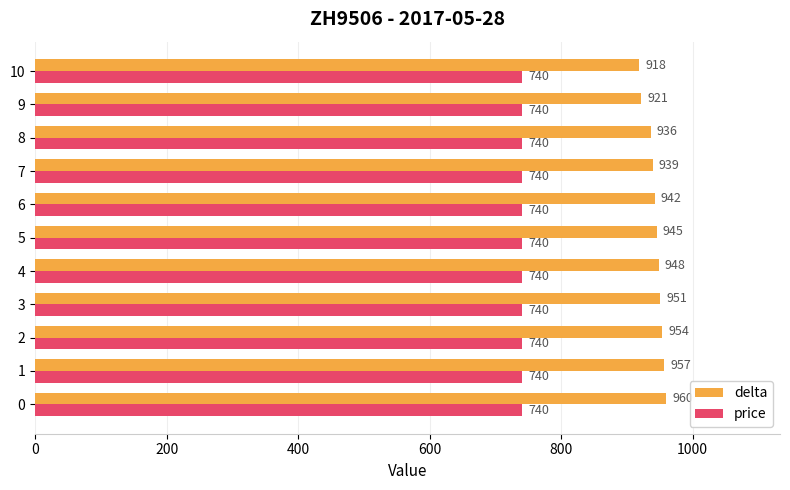

What is the sum of all delta values?

10371